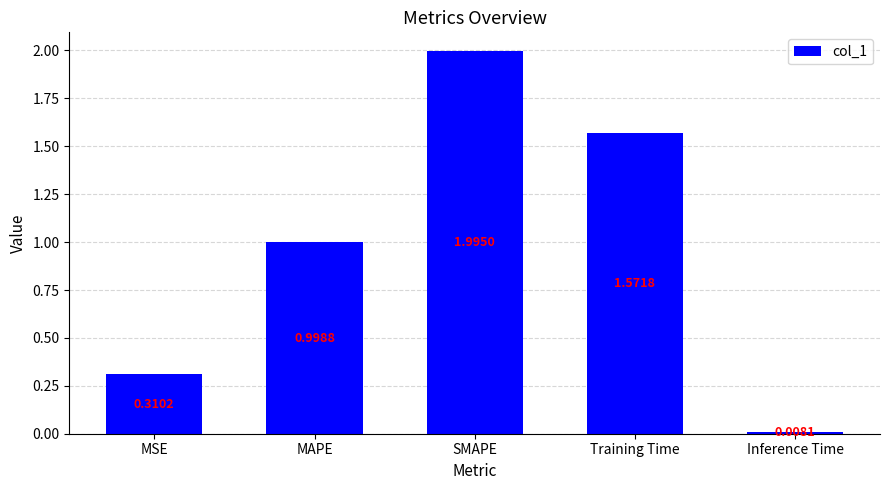

What position from the left is MAPE?

2